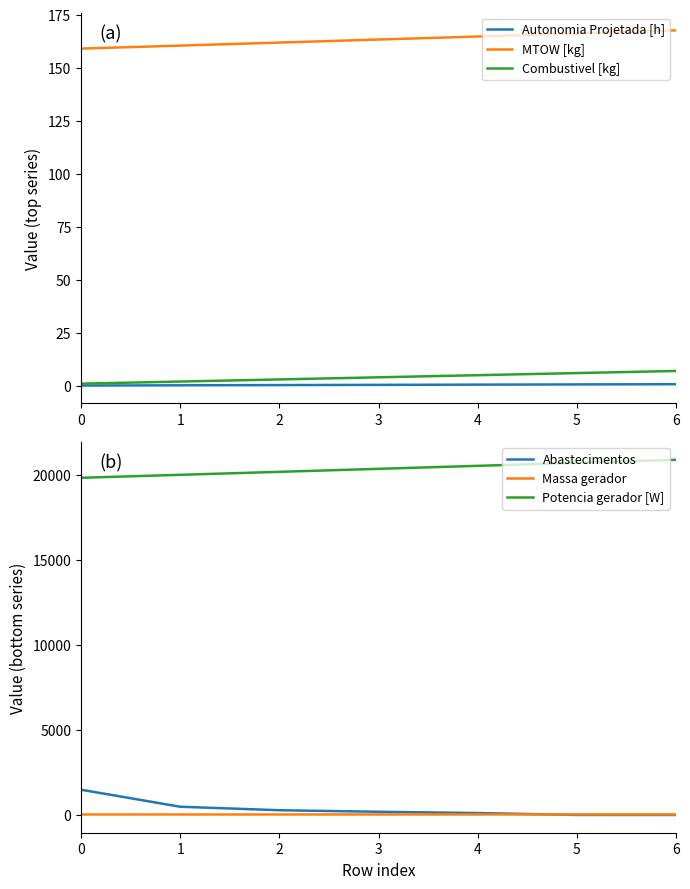

List the labels in order of Massa gerador value, largest first.

6, 5, 4, 3, 2, 1, 0